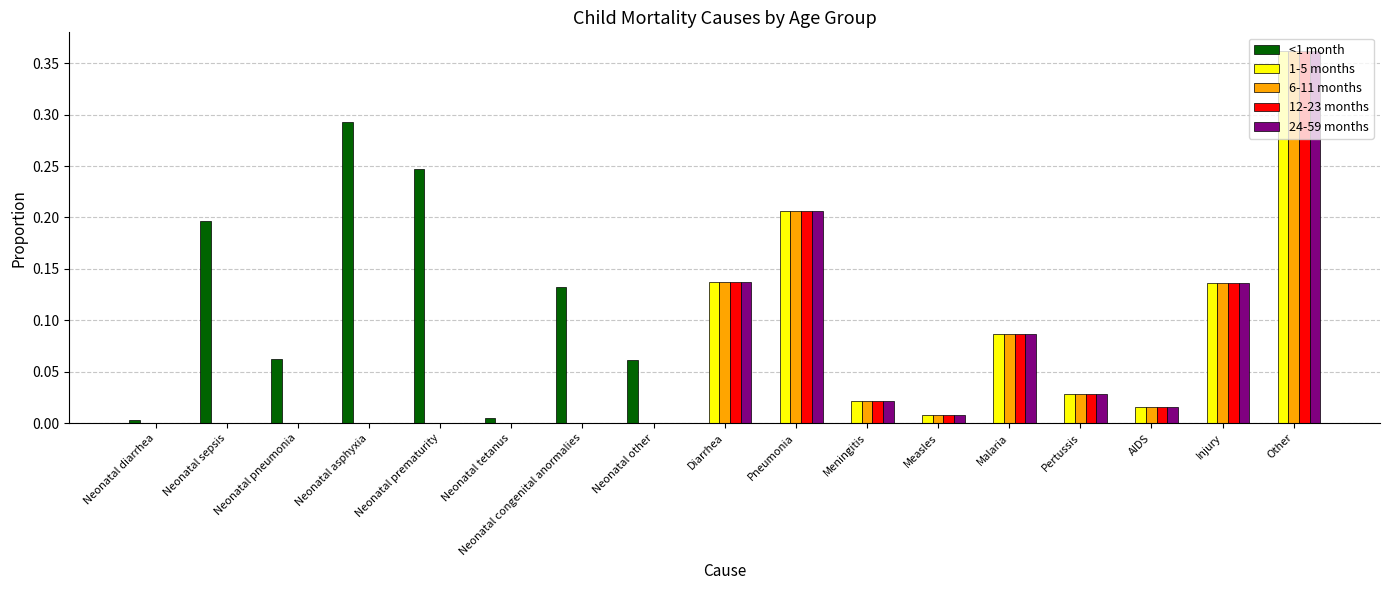

Is it true that 24-59 months equals 0.0 at AIDS?

True